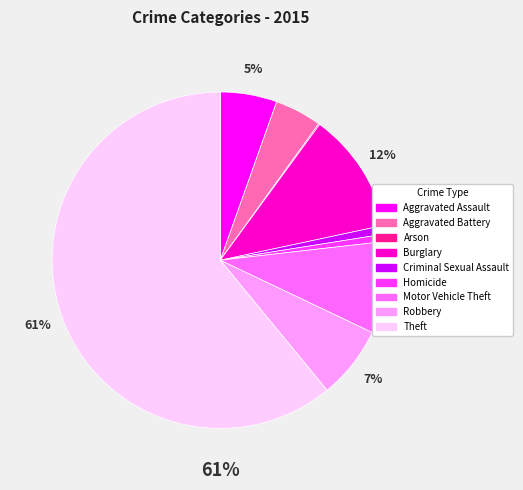

Combined, do Aggravated Battery and Burglary account for over 50%?

No